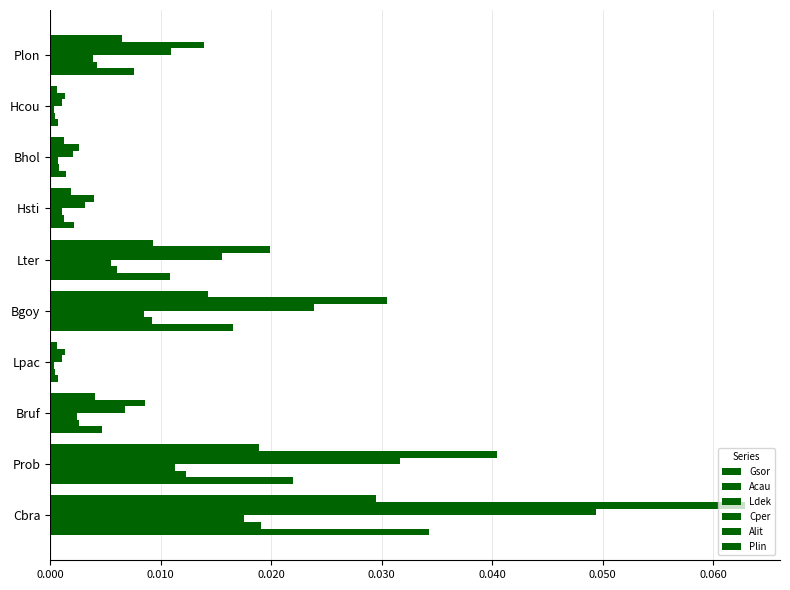

How many categories are shown in the chart?

10